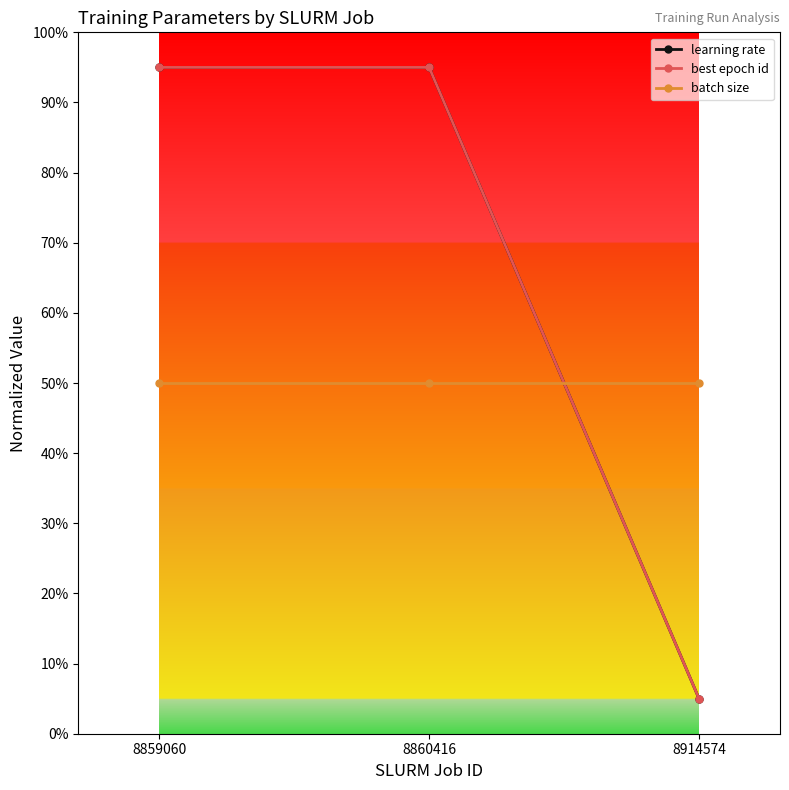

At which label is batch size closest to 50?

8859060